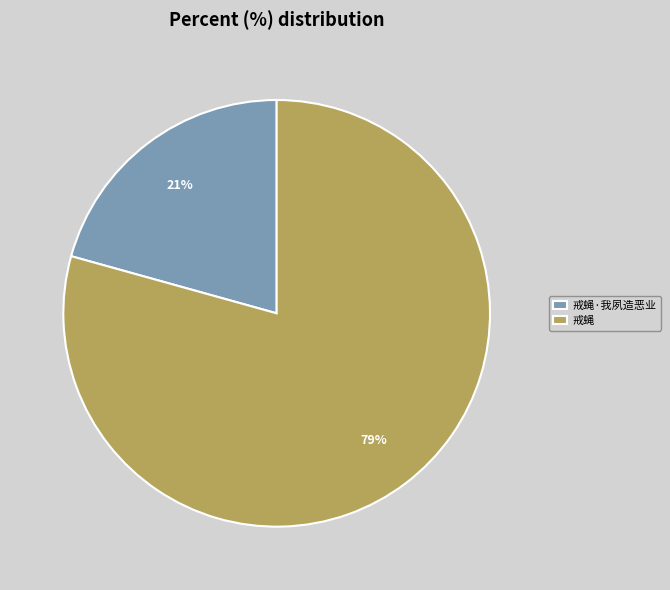

The 戒蝇·我夙造恶业 slice represents 21% of the pie. True or false?

True